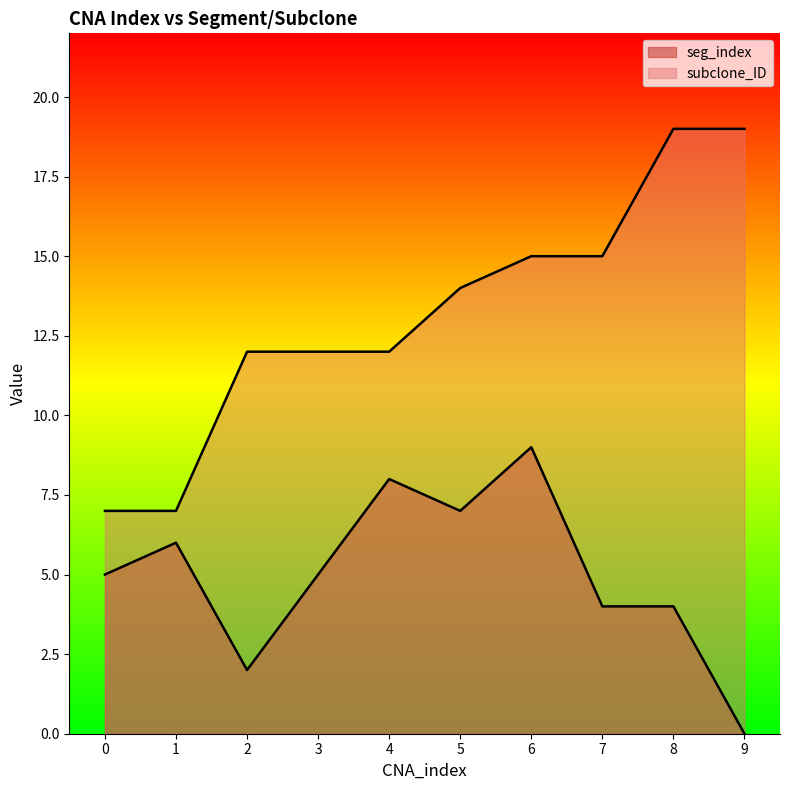

What is the lowest value of the subclone_ID series?

7